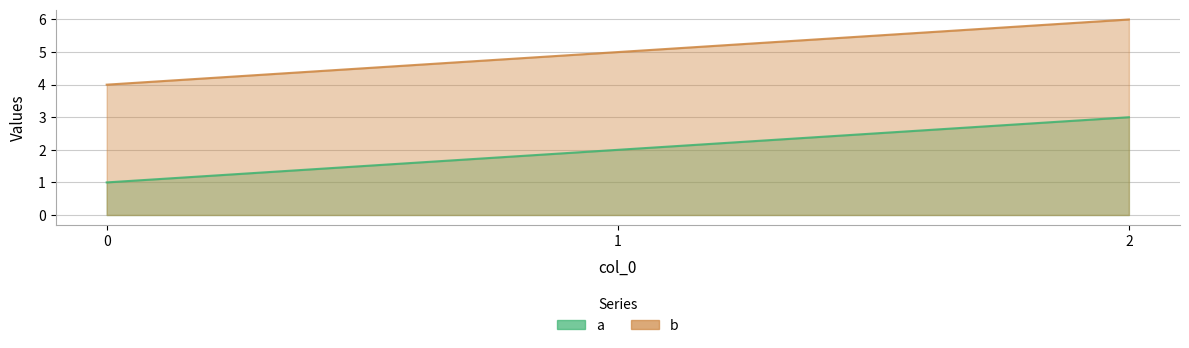

At how many categories does at least one series exceed 1?

3